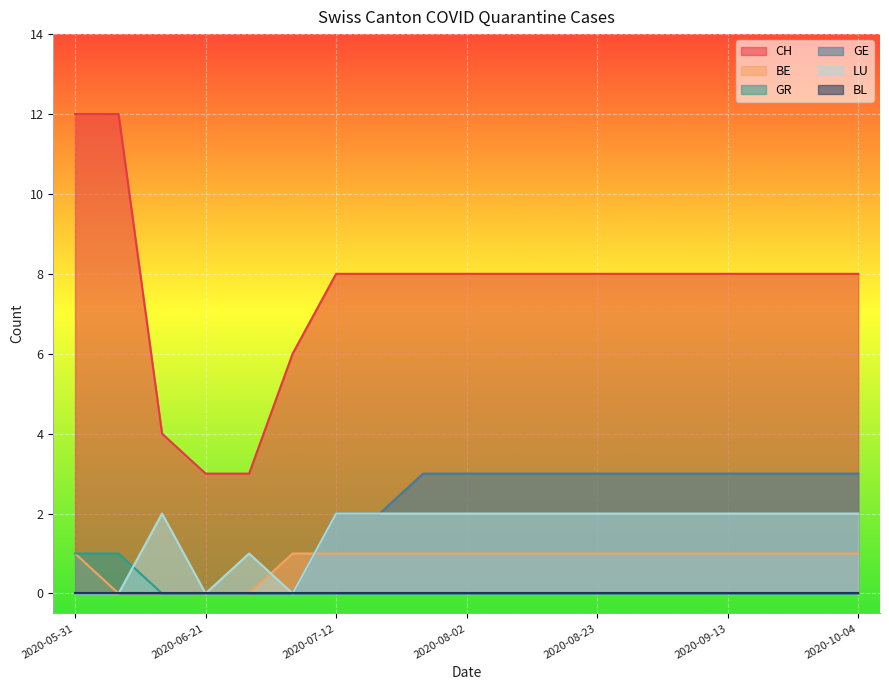

Where is GE nearest to the value 1?

2020-05-31